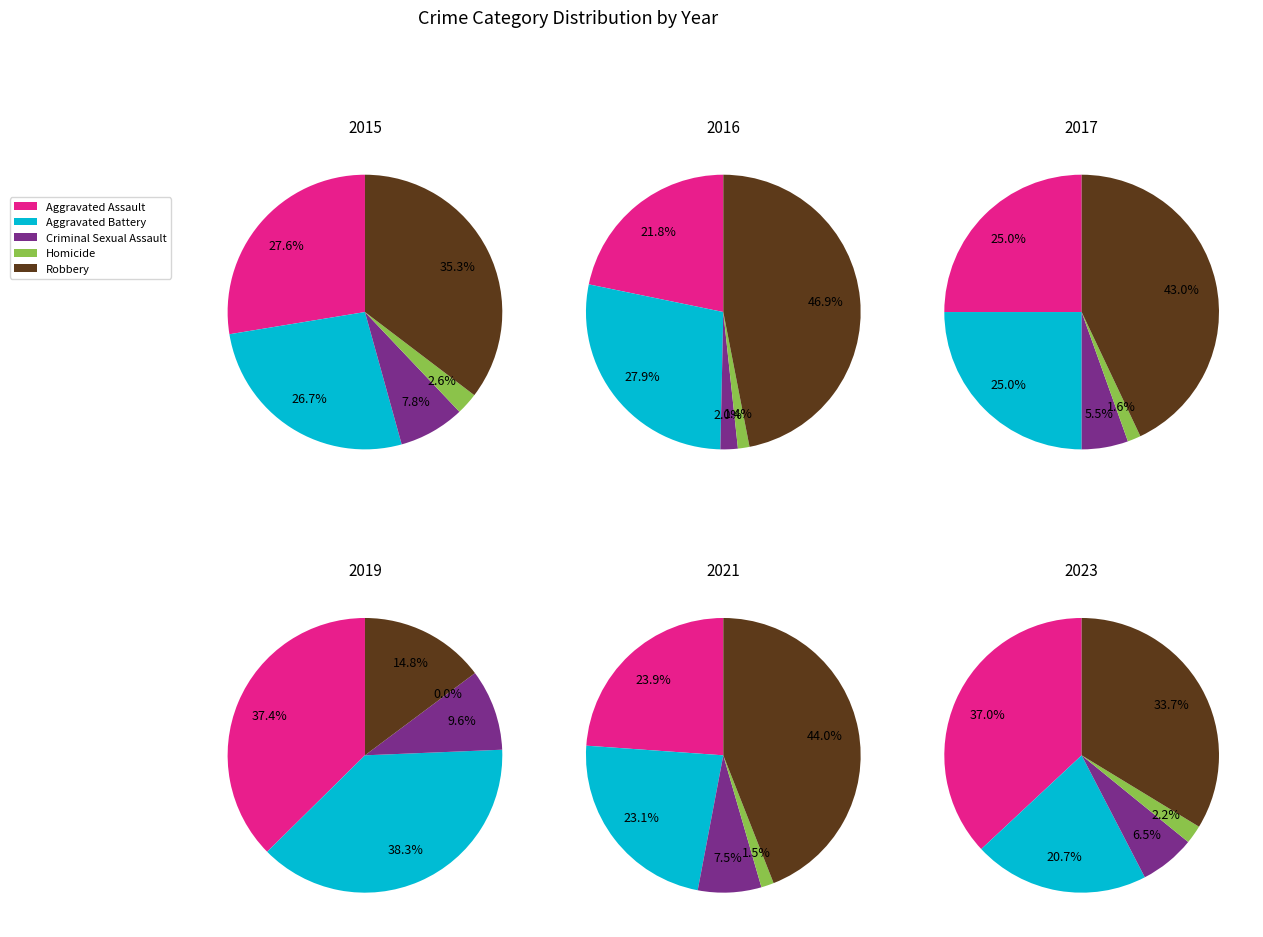

Is there a majority slice in this chart?

No